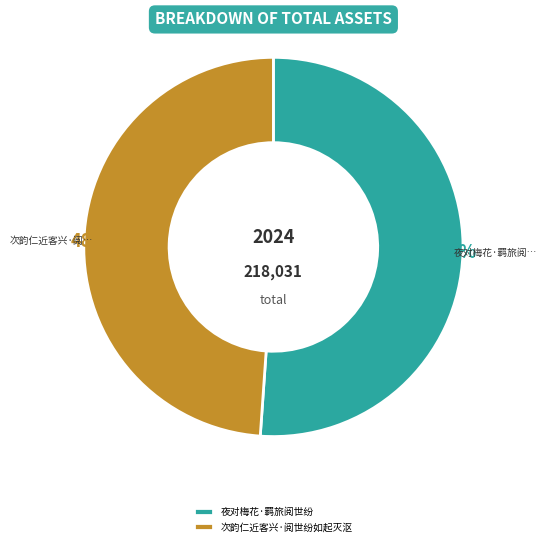

To the nearest percent, what is the difference between the 次韵仁近客兴·阅世纷如起灭沤 and 夜对梅花·羁旅阅世纷 slice percentages?

2%